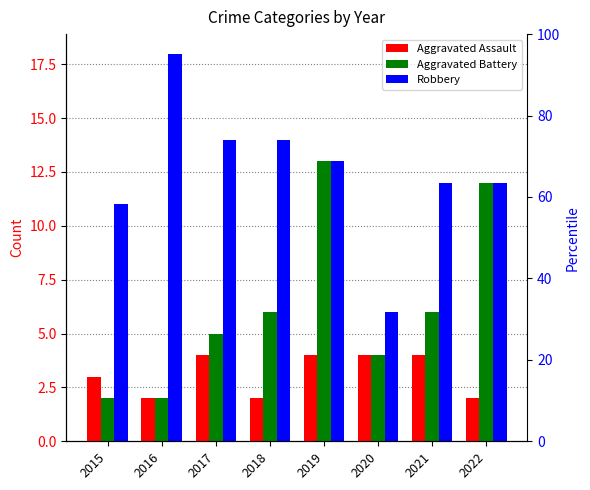

Which series has the widest spread of values?

Robbery